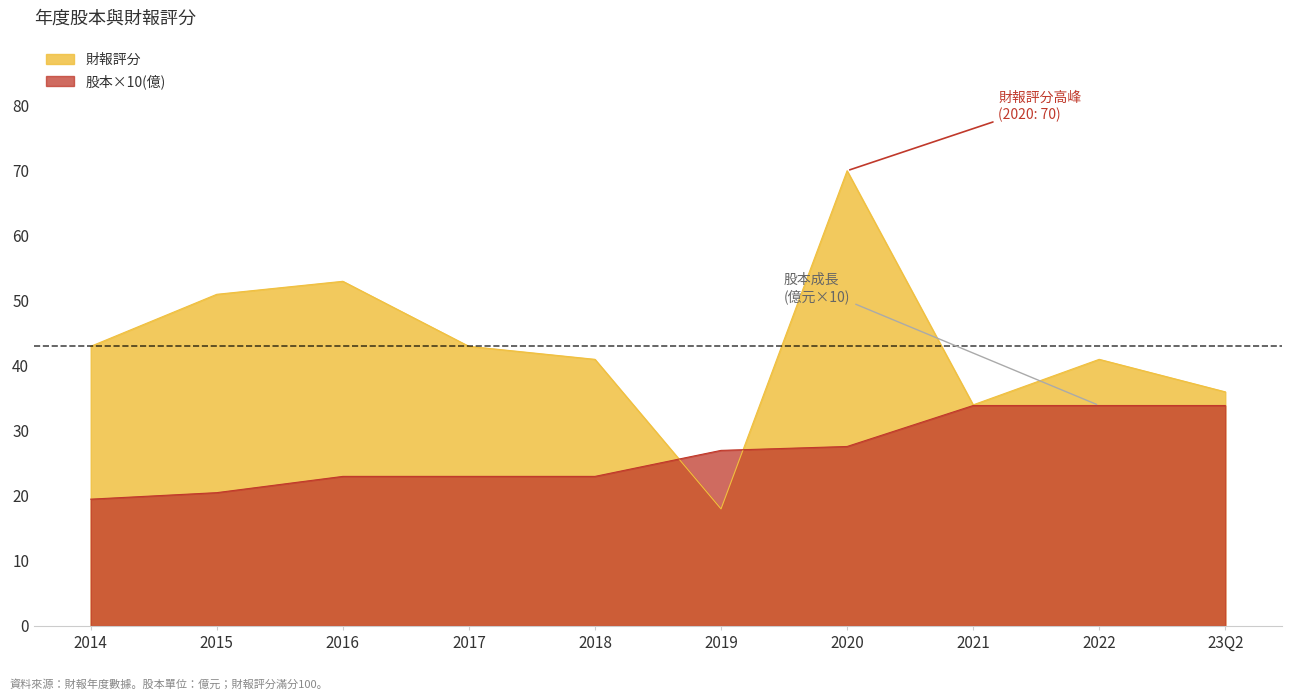

Does the chart display data point markers on the line(s)?

No